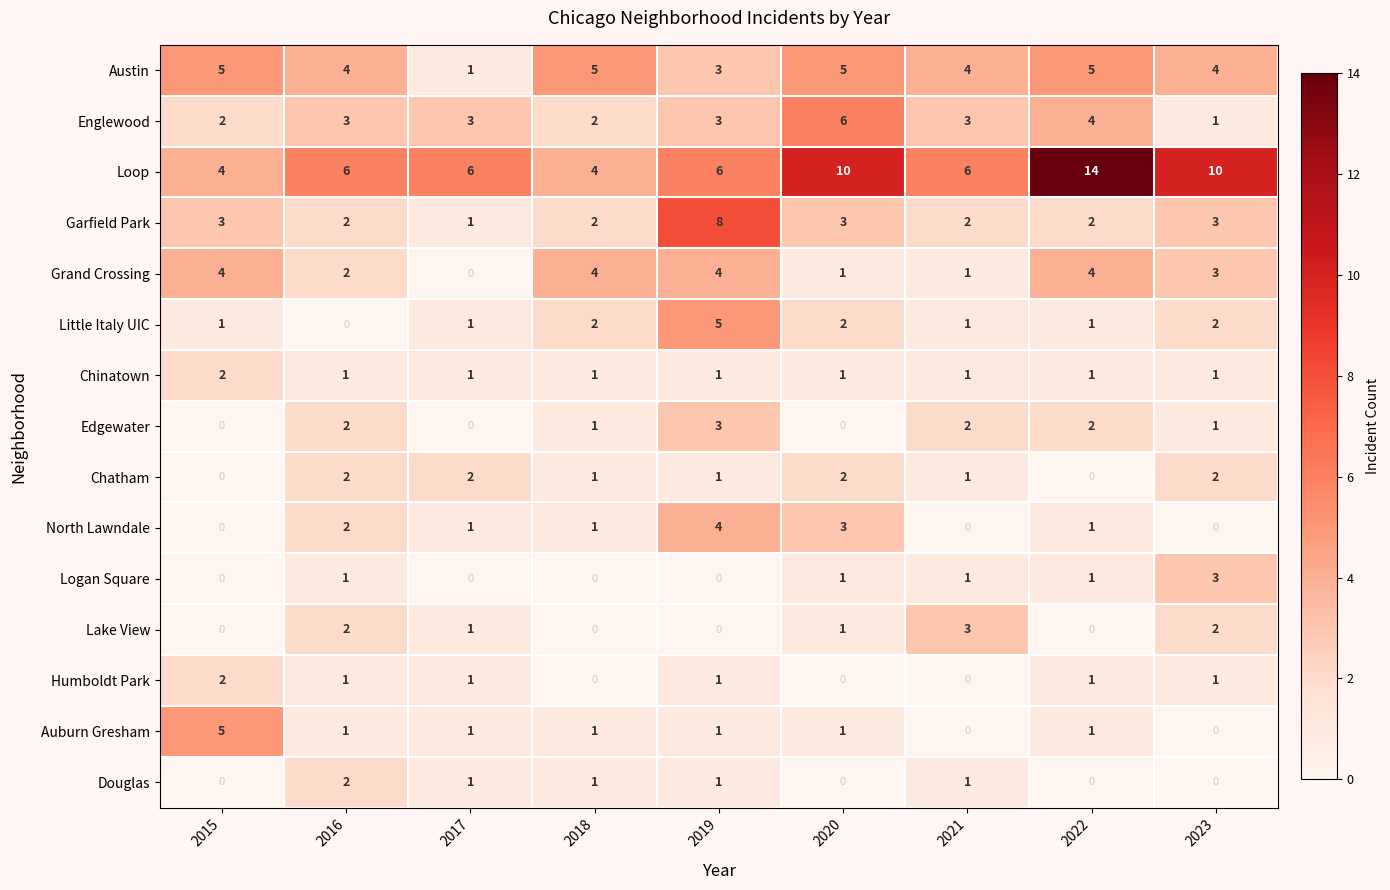

The Grand Crossing series shows 2 at 2016. True or false?

True